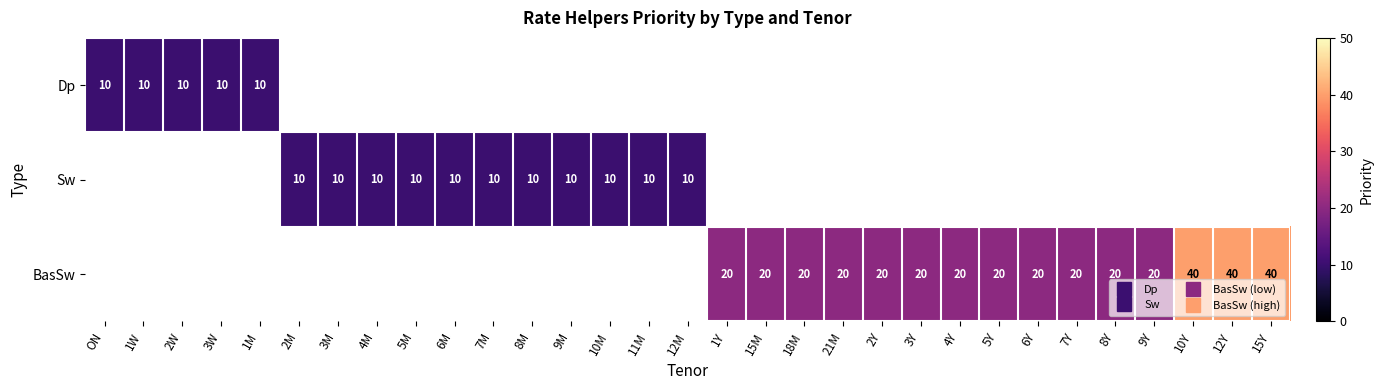

What is the minimum value shown in the chart?

10.0